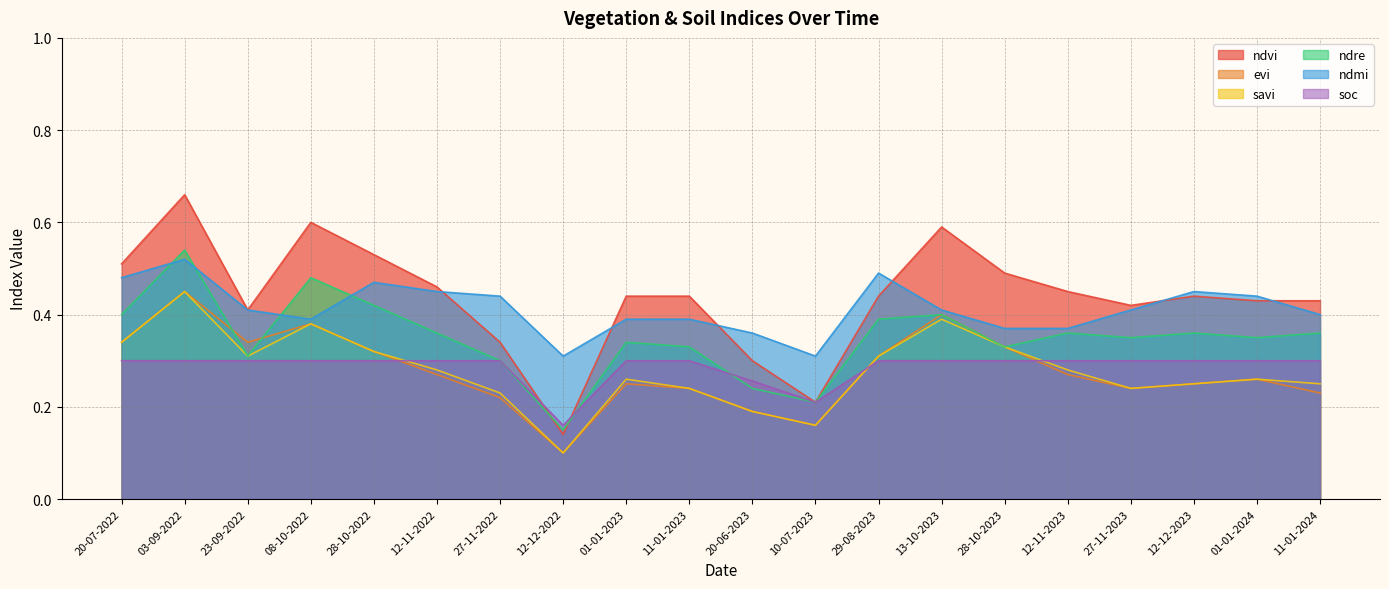

How many lines are shown in the chart?

6